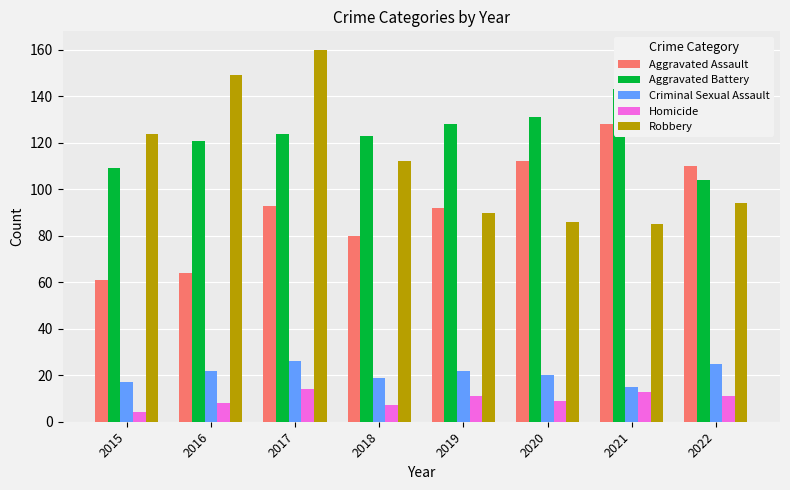

What are all the series names shown in the legend?

Aggravated Assault, Aggravated Battery, Criminal Sexual Assault, Homicide, Robbery